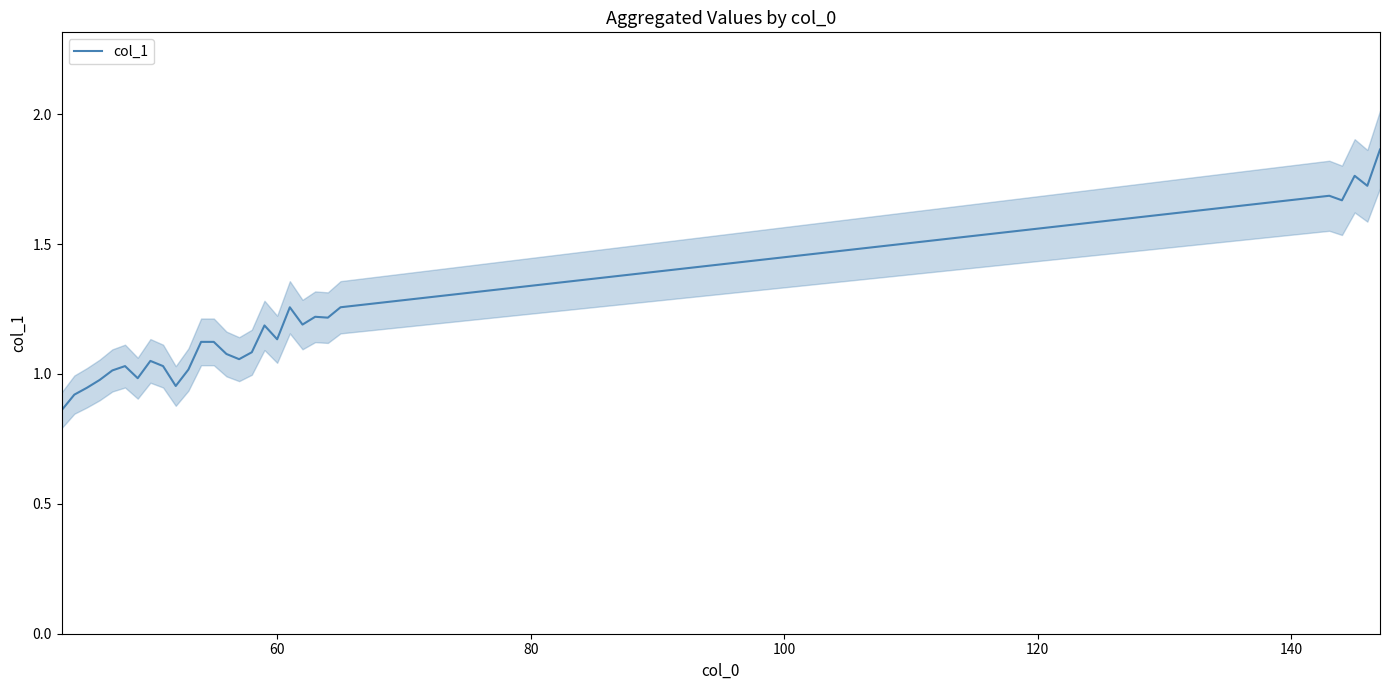

How many lines are shown in the chart?

1